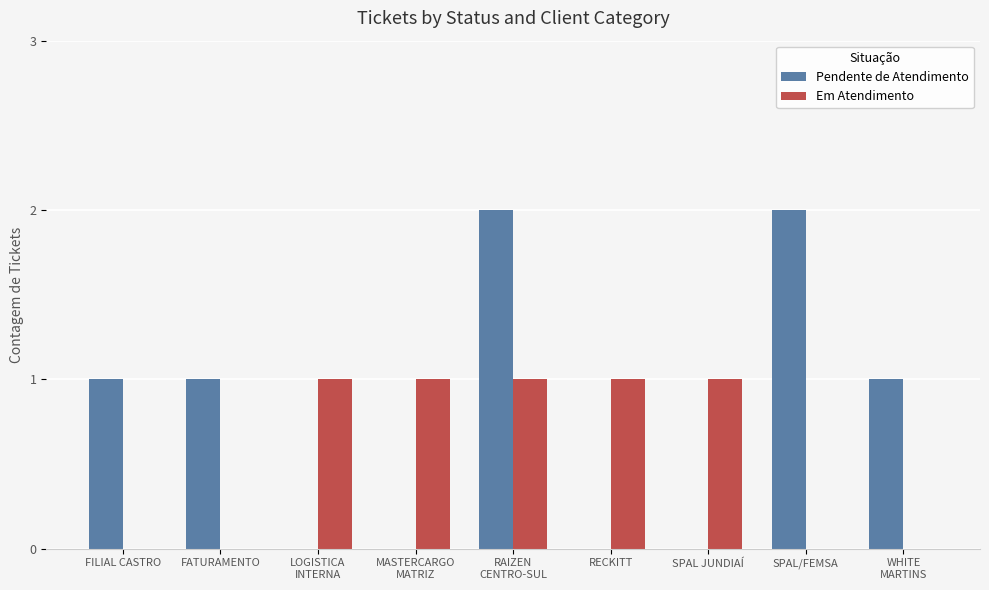

What is the sum of all Pendente de Atendimento values?

7